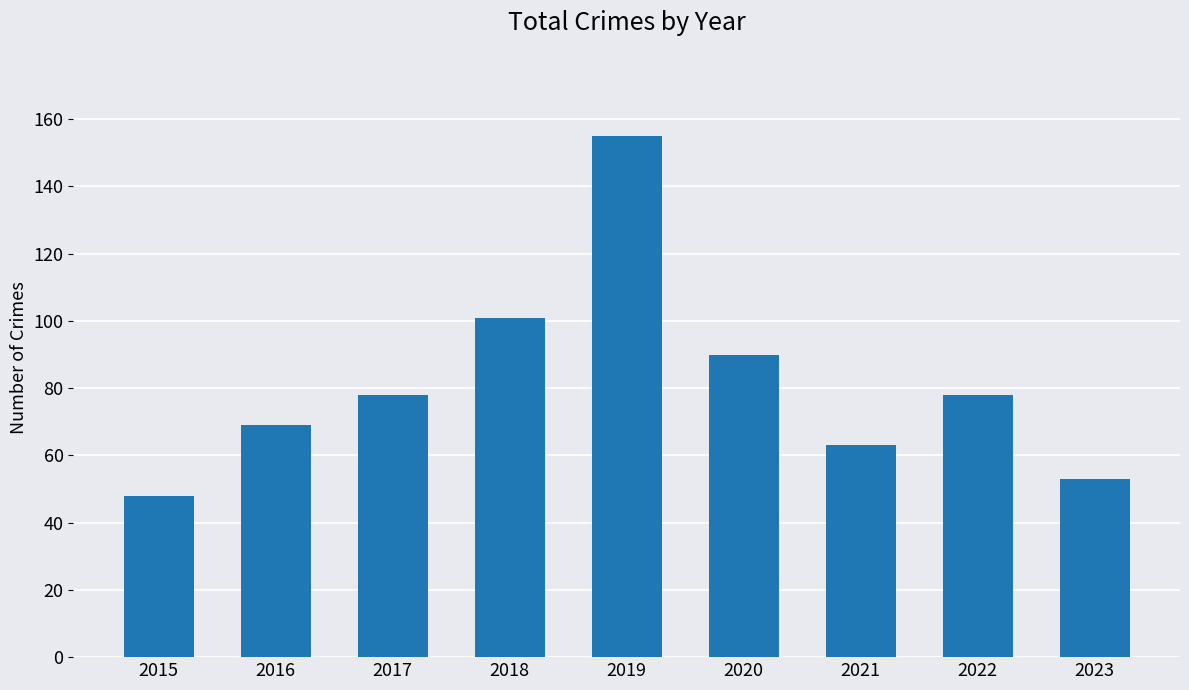

At which category does the chart reach its minimum across all series?

2015